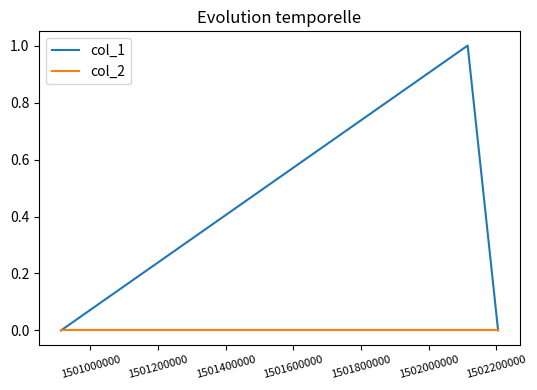

Rank the series by their maximum value, from highest to lowest.

col_1, col_2